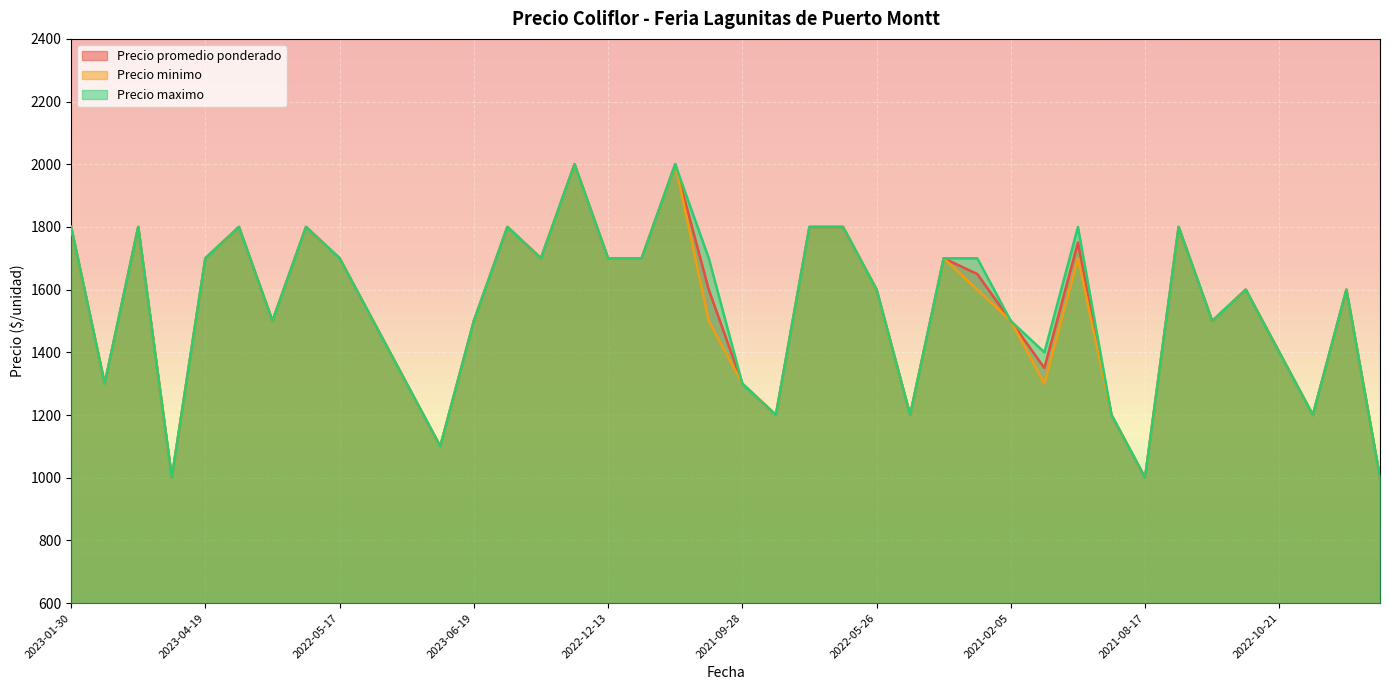

How many lines are shown in the chart?

3